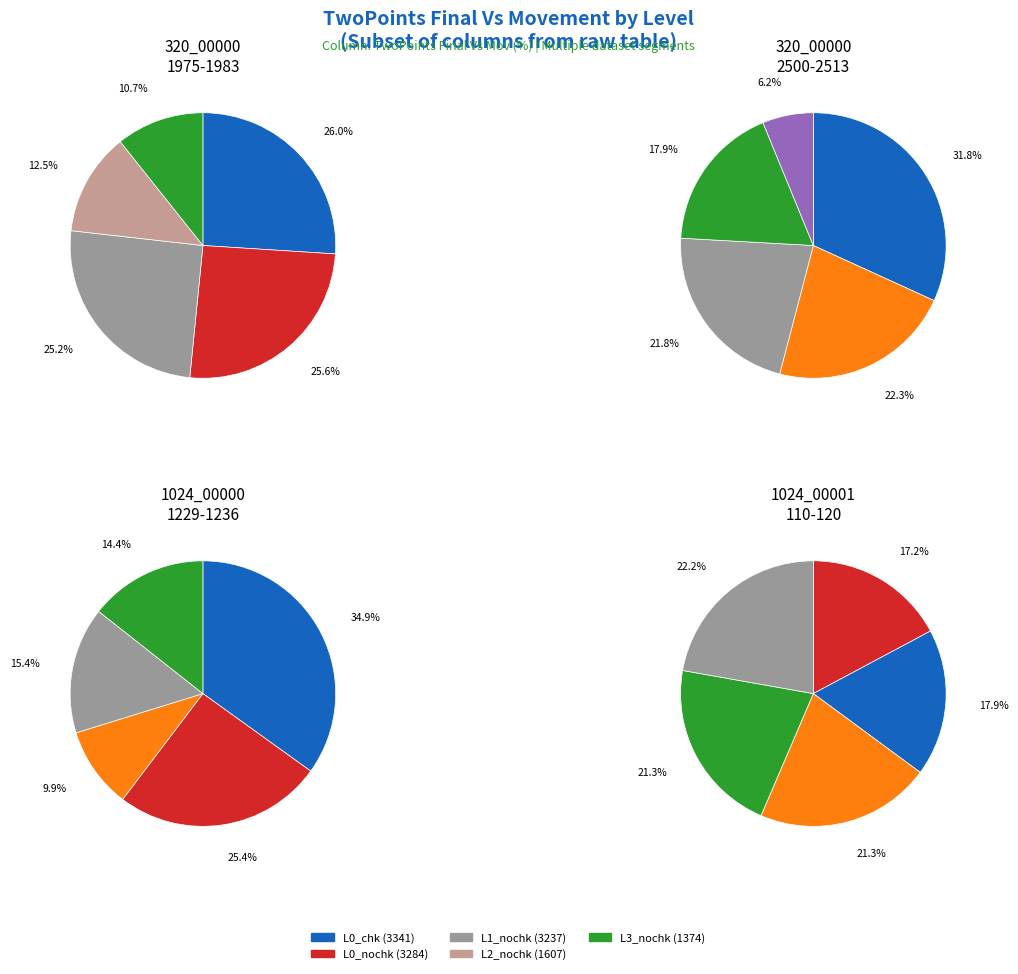

Rank the categories by value from lowest to highest.

level3_no_checks, level2_no_checks, level1_no_checks, level0_no_checks, level0_checks